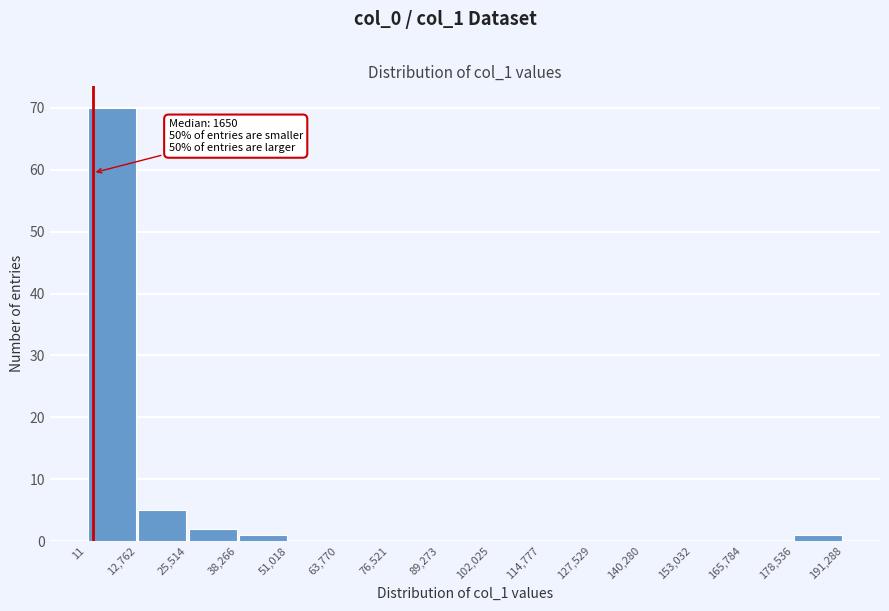

Which range on the x-axis has the tallest bar?

11 to 12,762